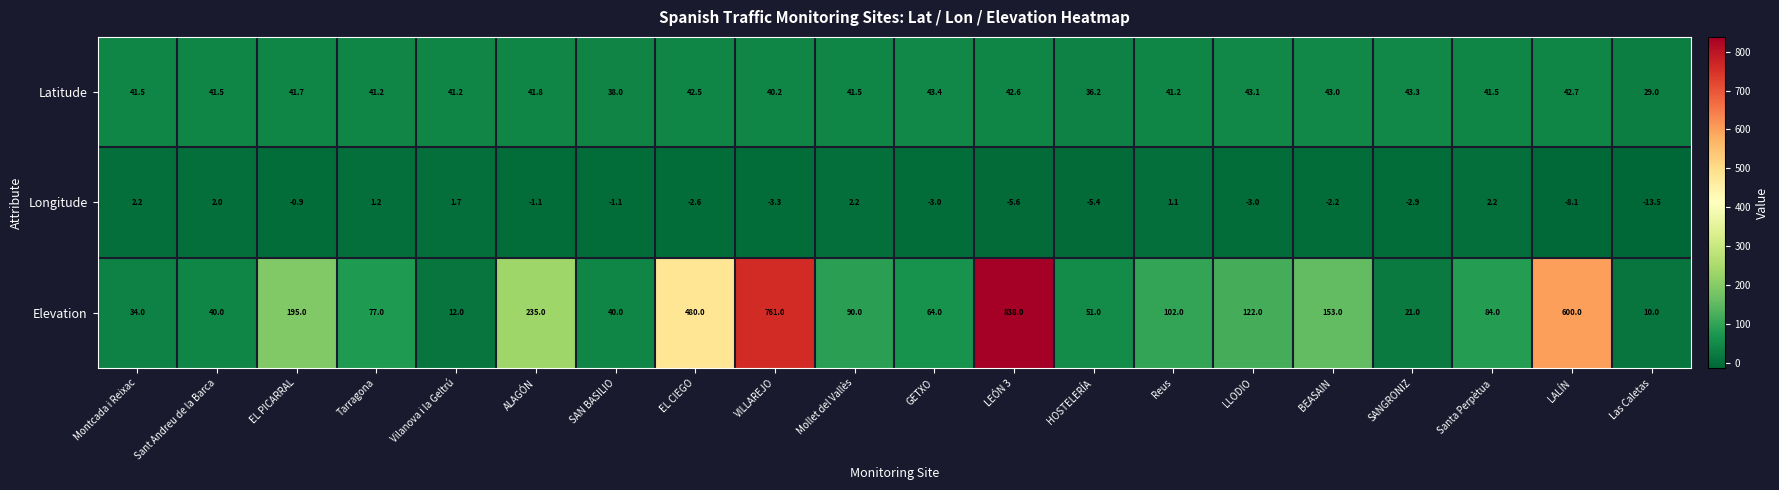

Which series has the largest range (max minus min)?

Elevation